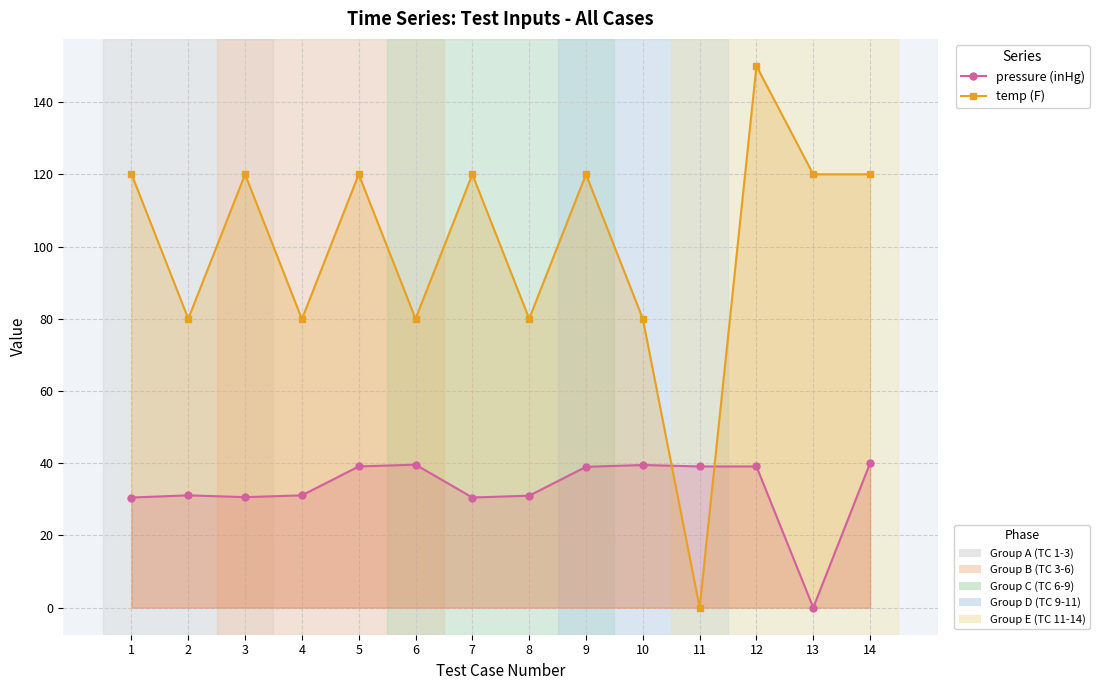

Reading left to right, transcribe all the data shown in this chart.

pressure (inHg): 30.5	31.1	30.6	31.1	39.1	39.6	30.5	31.0	39.0	39.5	39.1	39.1	0.0	40.0
temp (F): 120.1	80.0	120.0	79.9	120.0	80.0	120.0	80.0	120.0	80.0	0.0	150.0	120.0	120.0